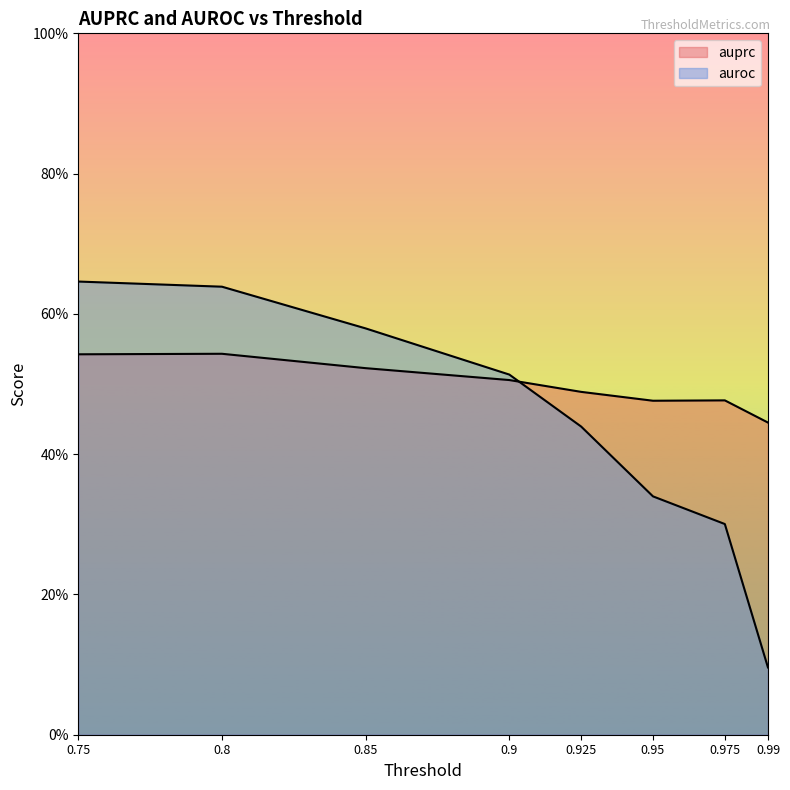

Which series has the largest range (max minus min)?

auroc